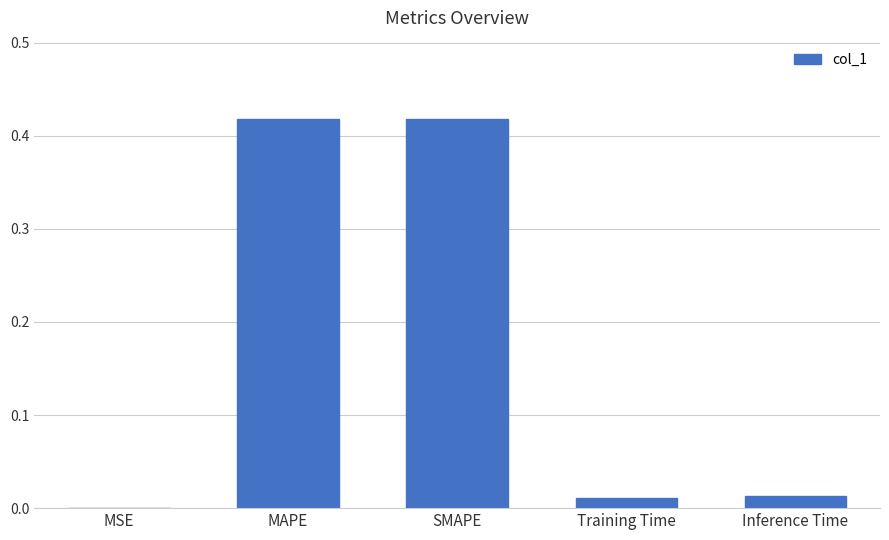

True or false: the data shows 0.0 at Inference Time.

True